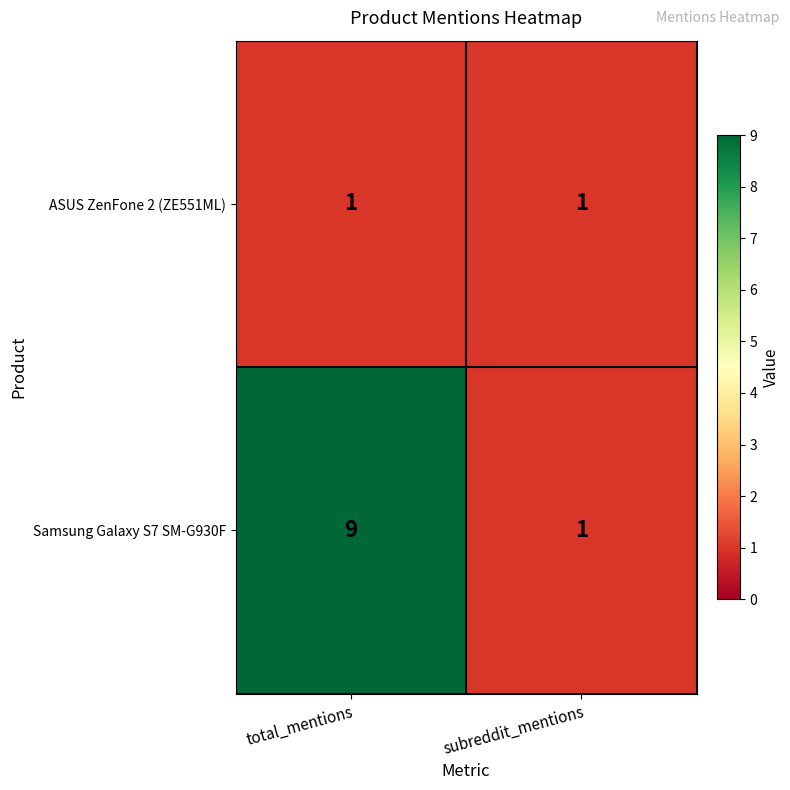

Which series changed the most between total_mentions and subreddit_mentions?

Samsung Galaxy S7 SM-G930F